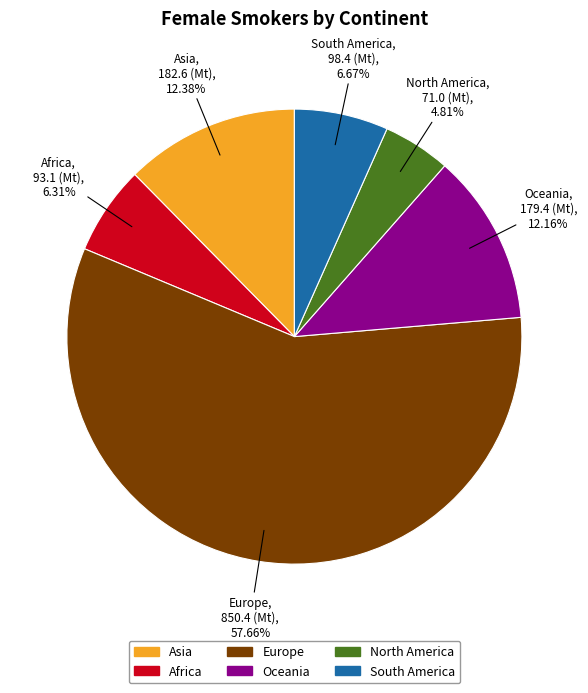

True or false: Europe accounts for 65% of the total.

False